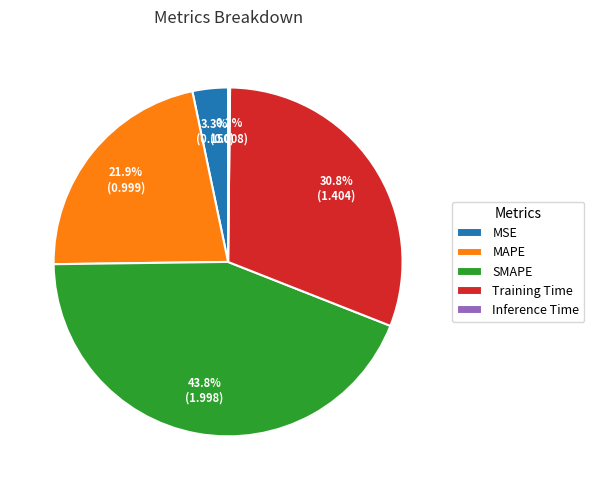

Is it true that MSE is 3% of the pie?

True